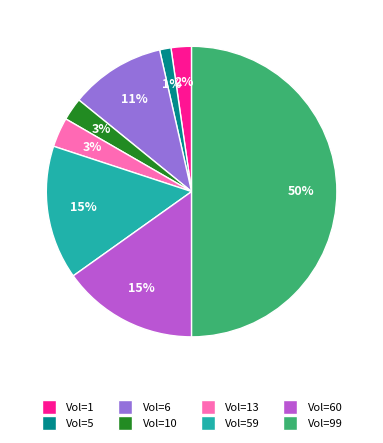

To the nearest percent, what is the difference between the largest and smallest slice percentages?

49%